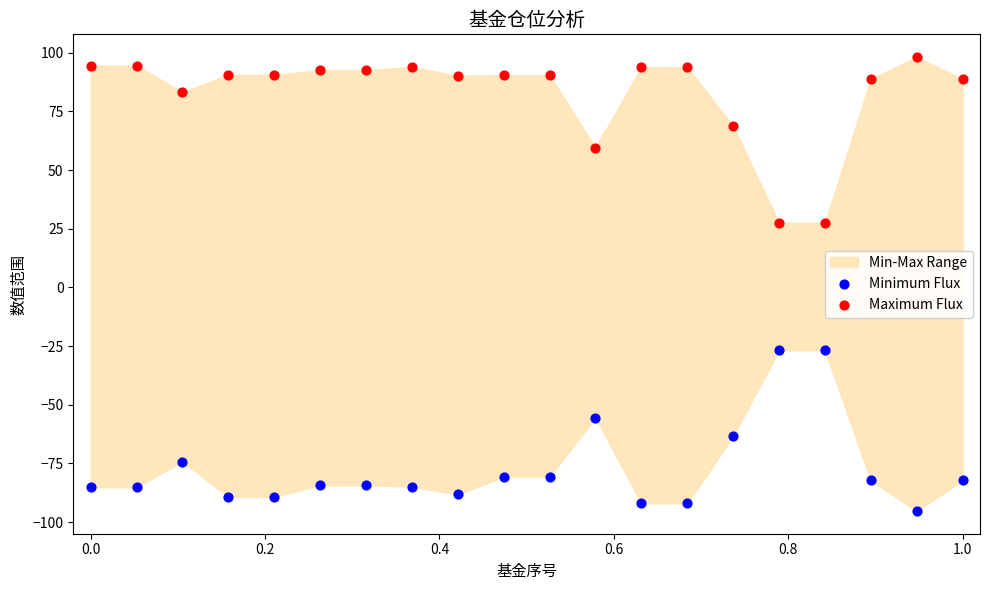

Which series has the largest Y range (max minus min)?

Maximum Flux